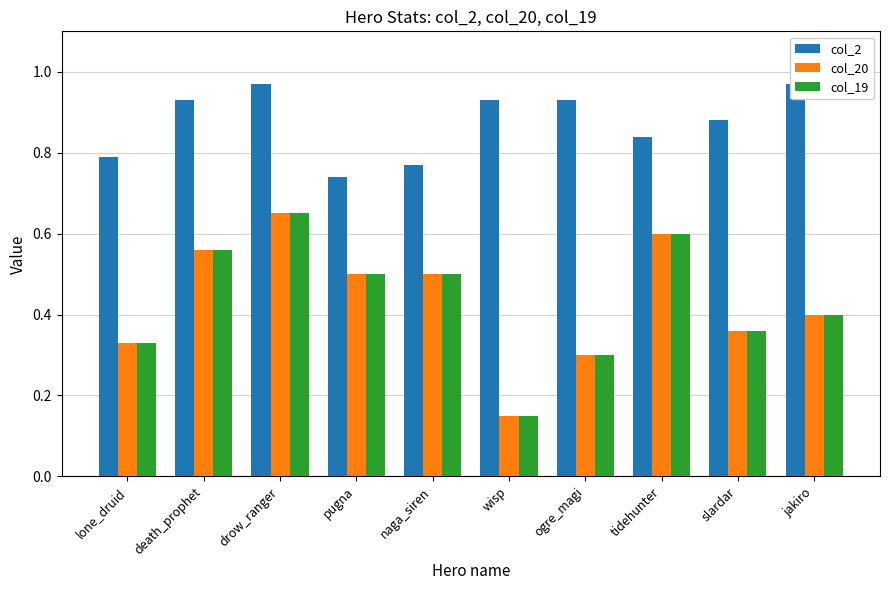

Reading left to right, transcribe all the data shown in this chart.

col_2: 0.8	0.9	1.0	0.7	0.8	0.9	0.9	0.8	0.9	1.0
col_20: 0.3	0.6	0.6	0.5	0.5	0.2	0.3	0.6	0.4	0.4
col_19: 0.3	0.6	0.6	0.5	0.5	0.2	0.3	0.6	0.4	0.4